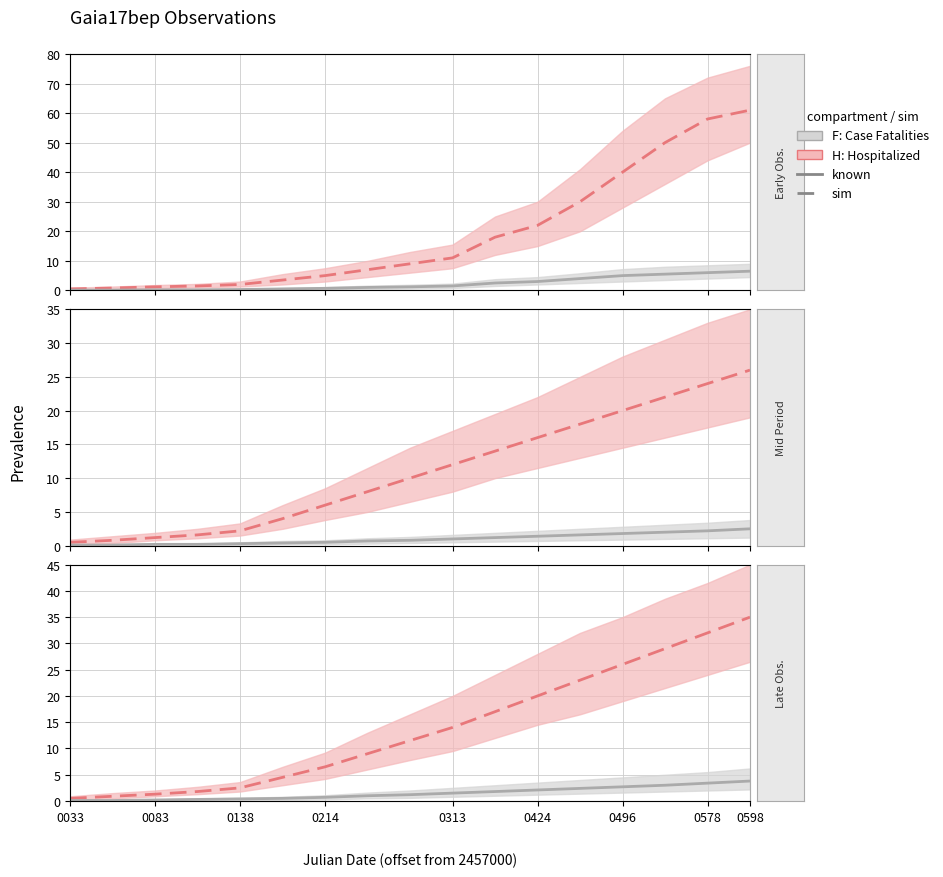

True or false: H: Hospitalized and F: Case Fatalities intersect in this chart.

False